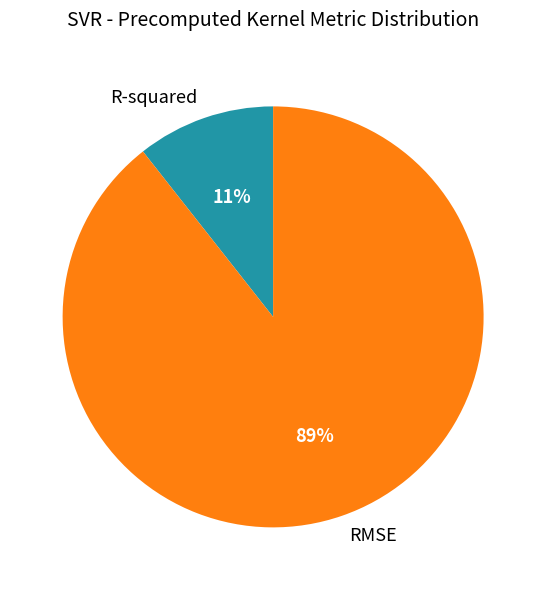

How many segments does this pie chart have?

2